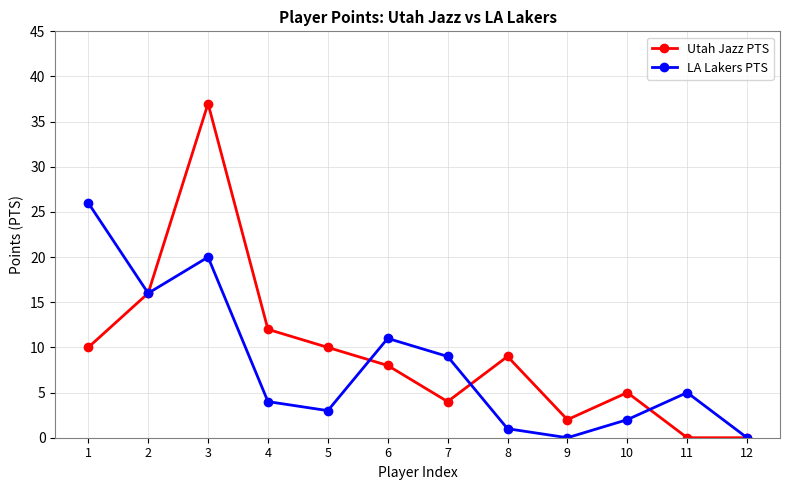

Rank the series at 10 from highest to lowest value.

Utah Jazz PTS, LA Lakers PTS